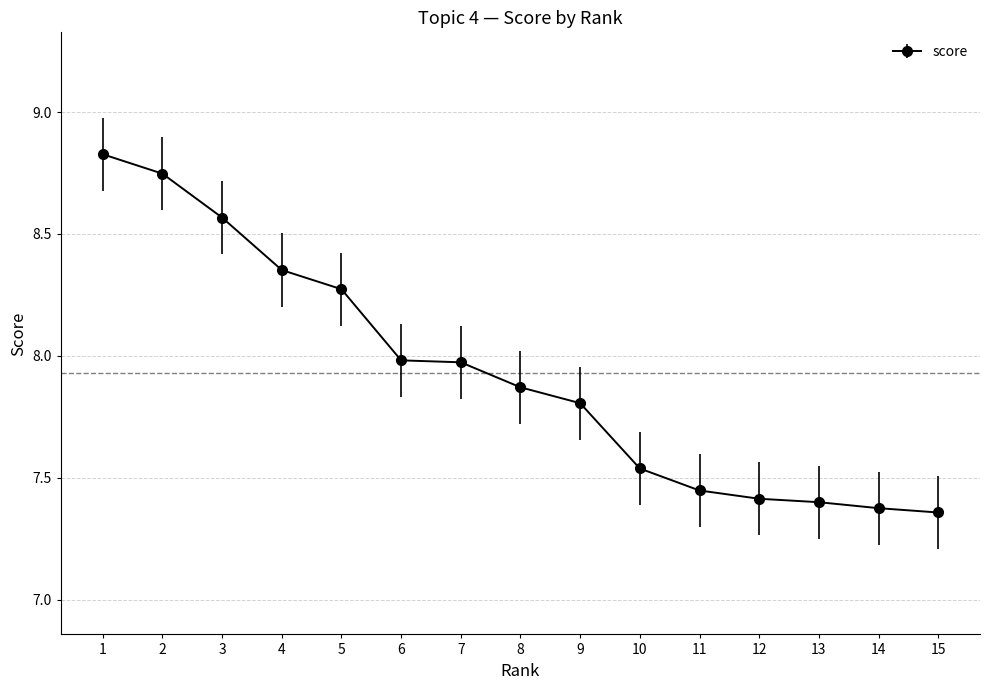

The chart shows a value of 8.0 at 7. True or false?

True